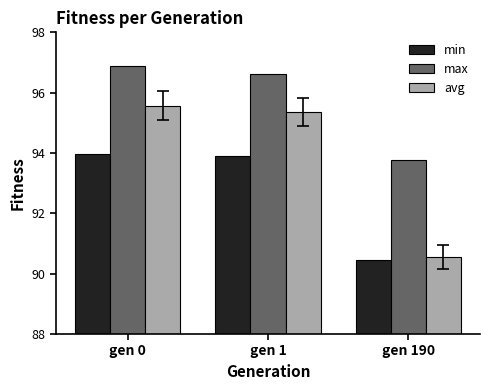

The avg series shows 95.6 at gen 0. True or false?

True